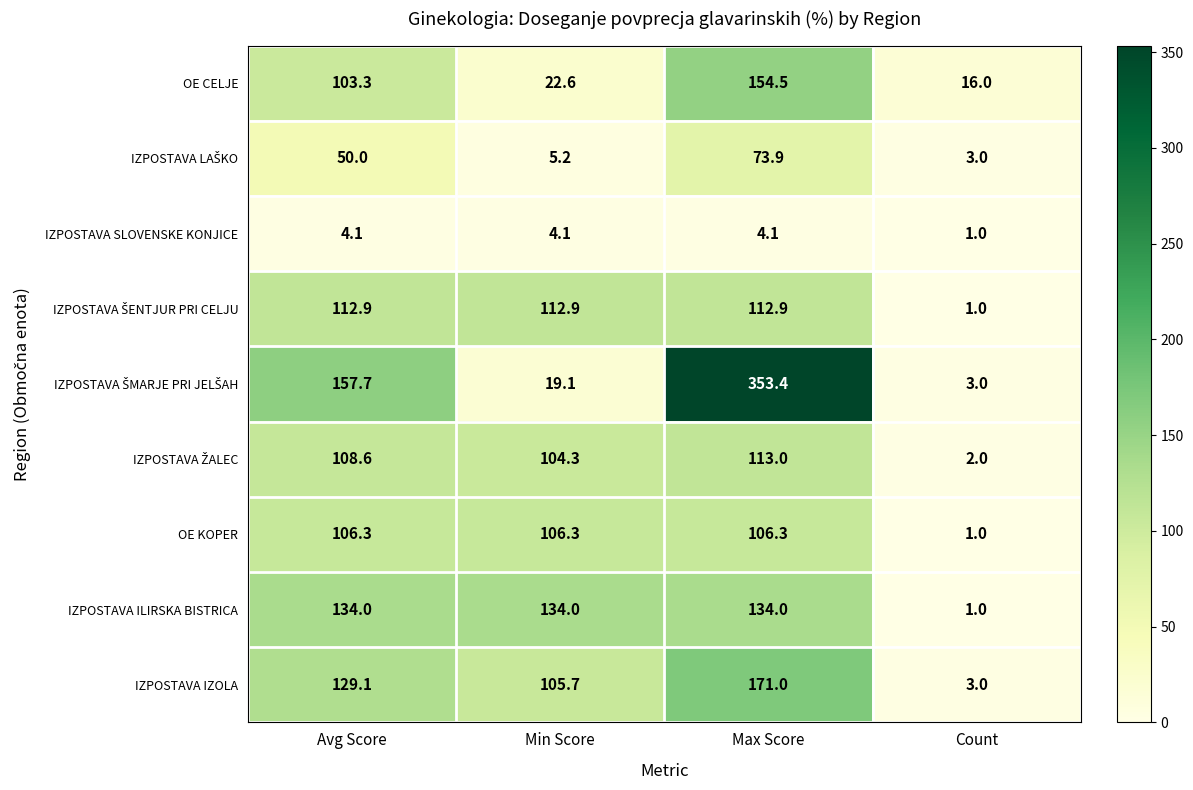

What is the maximum value for IZPOSTAVA ILIRSKA BISTRICA?

134.0